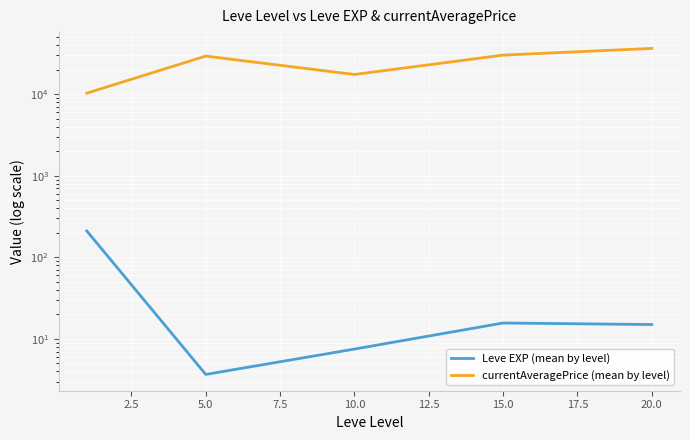

Is the value of currentAveragePrice (mean by level) at 15.0 greater than the value of Leve EXP (mean by level) at 15.0?

Yes